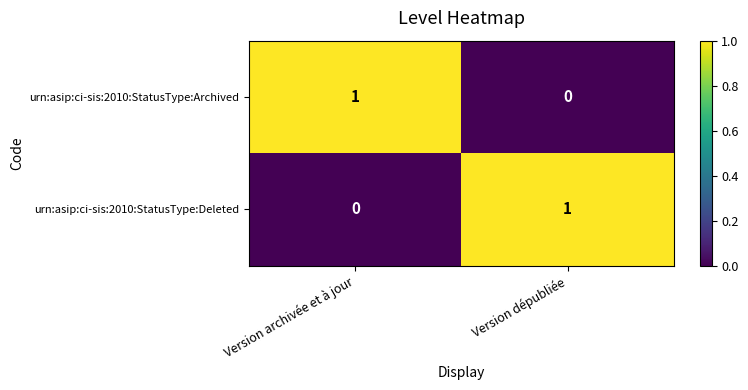

The urn:asip:ci-sis:2010:StatusType:Deleted series shows 1 at Version dépubliée. True or false?

True